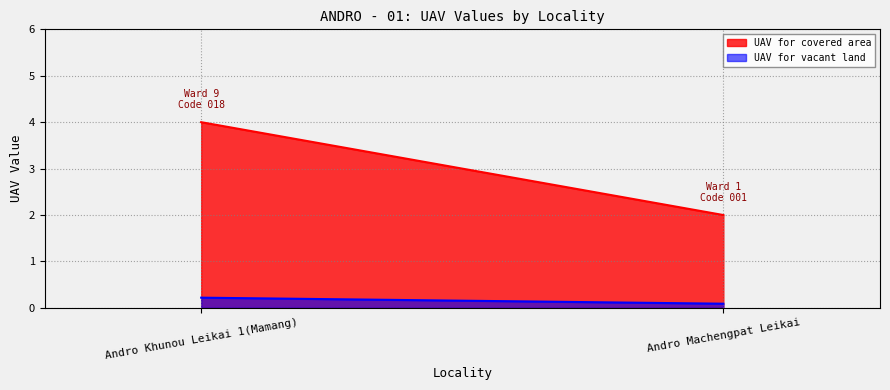

The UAV for covered area series shows 0.5 at Andro Machengpat Leikai. True or false?

False